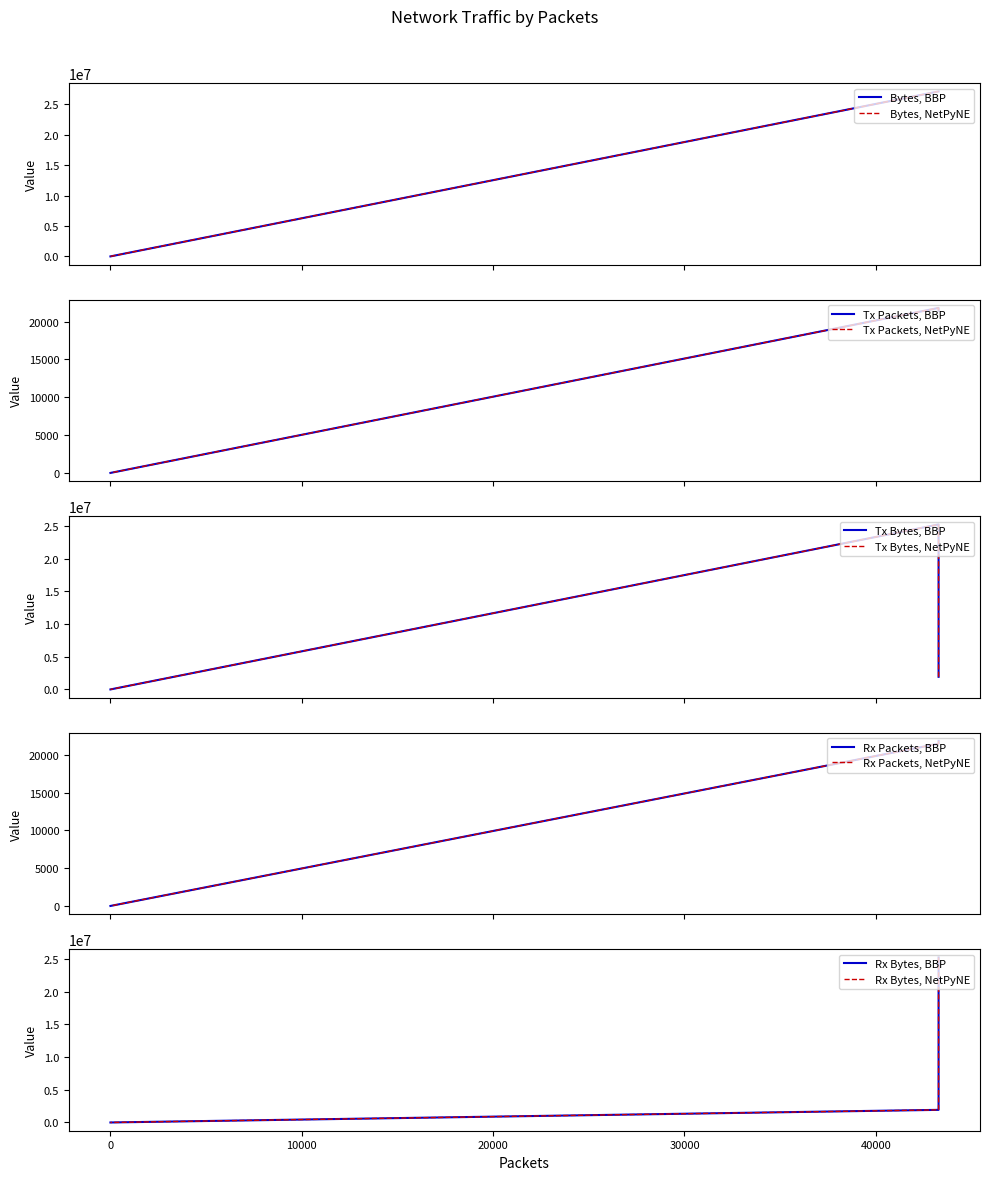

What is the sum of the Rx Bytes values at 43279 and 1?

25212799